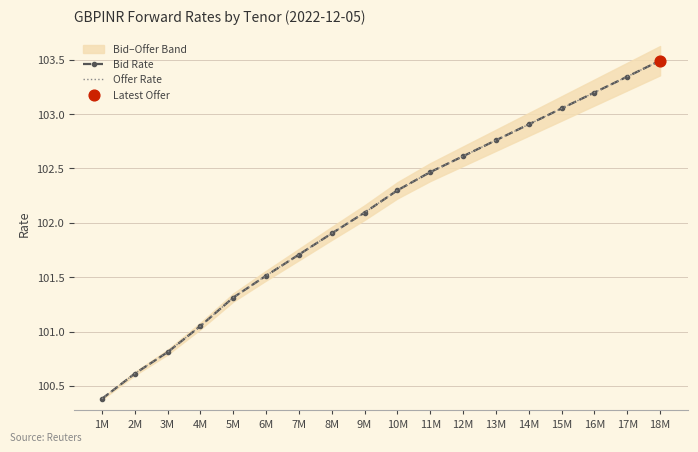

Which series reaches the minimum Y coordinate?

Bid Rate